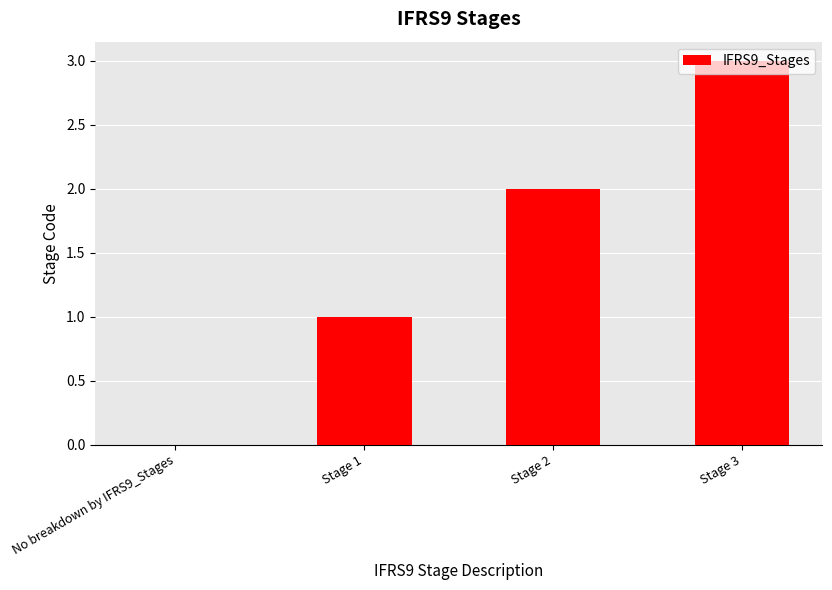

What is the maximum value shown in the chart?

3